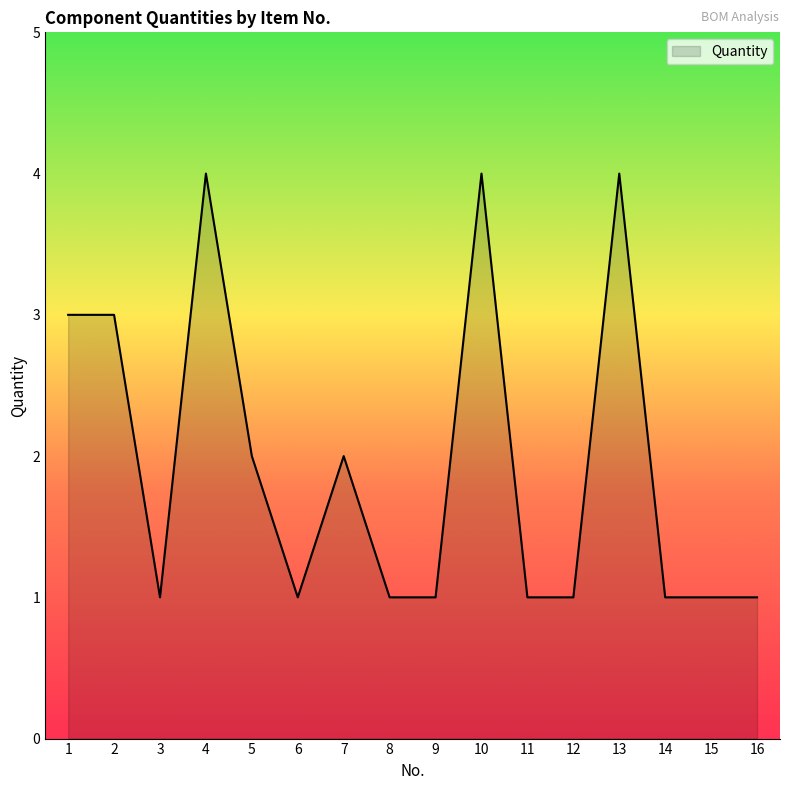

Approximately how many times larger is the value at 5 compared to 11?

2.0